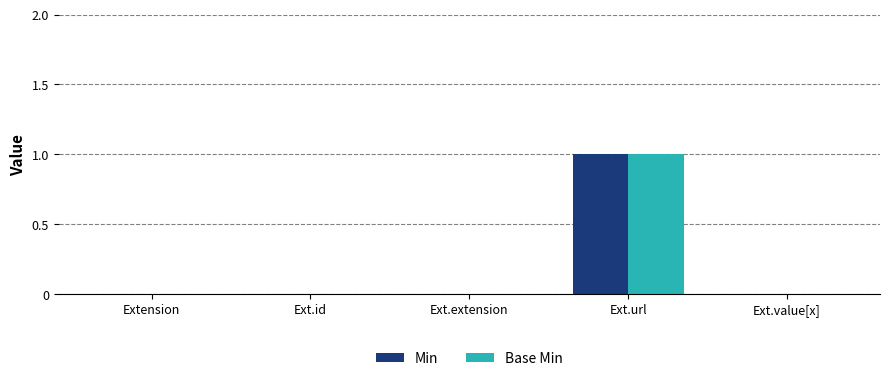

How many Base Min values are between 0 and 1?

5